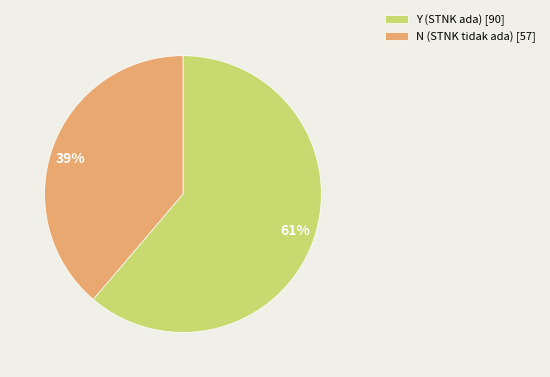

Rank the categories by value from lowest to highest.

N, Y